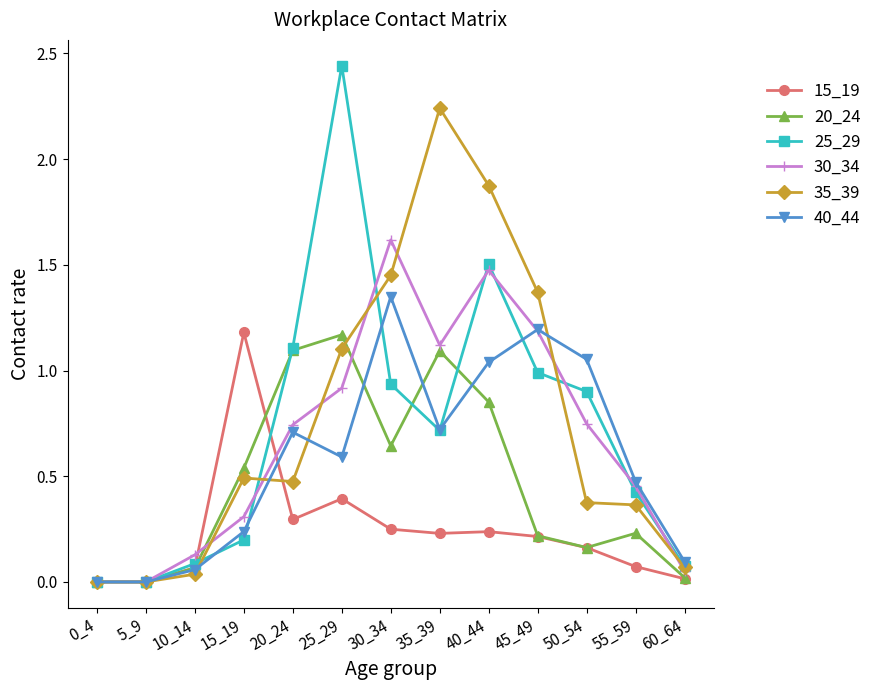

How many series are shown in this chart?

6